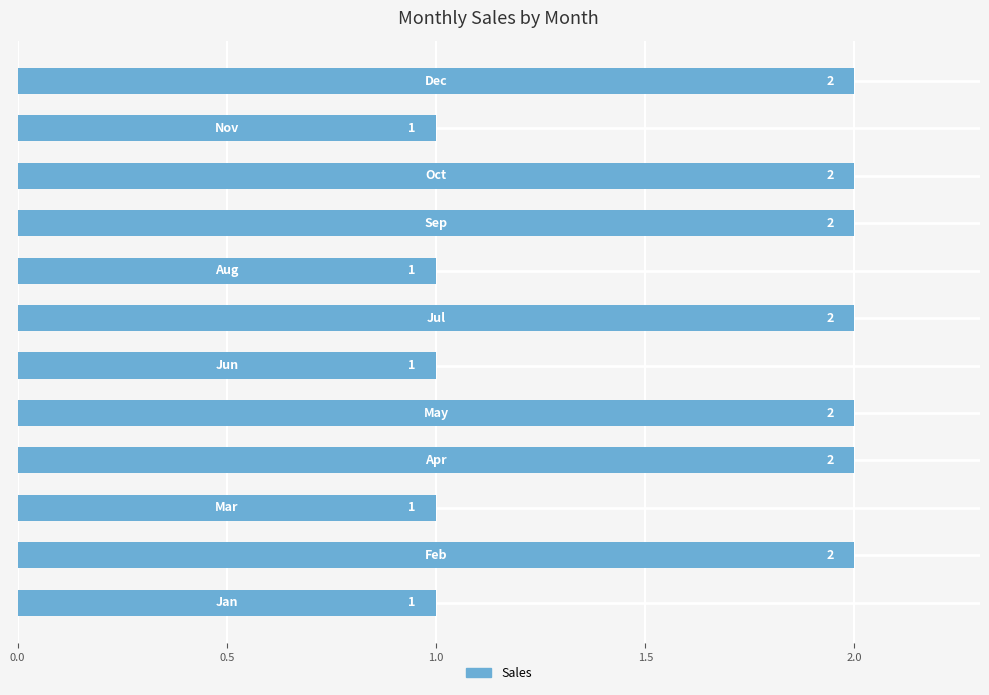

What is the sum of all values?

19